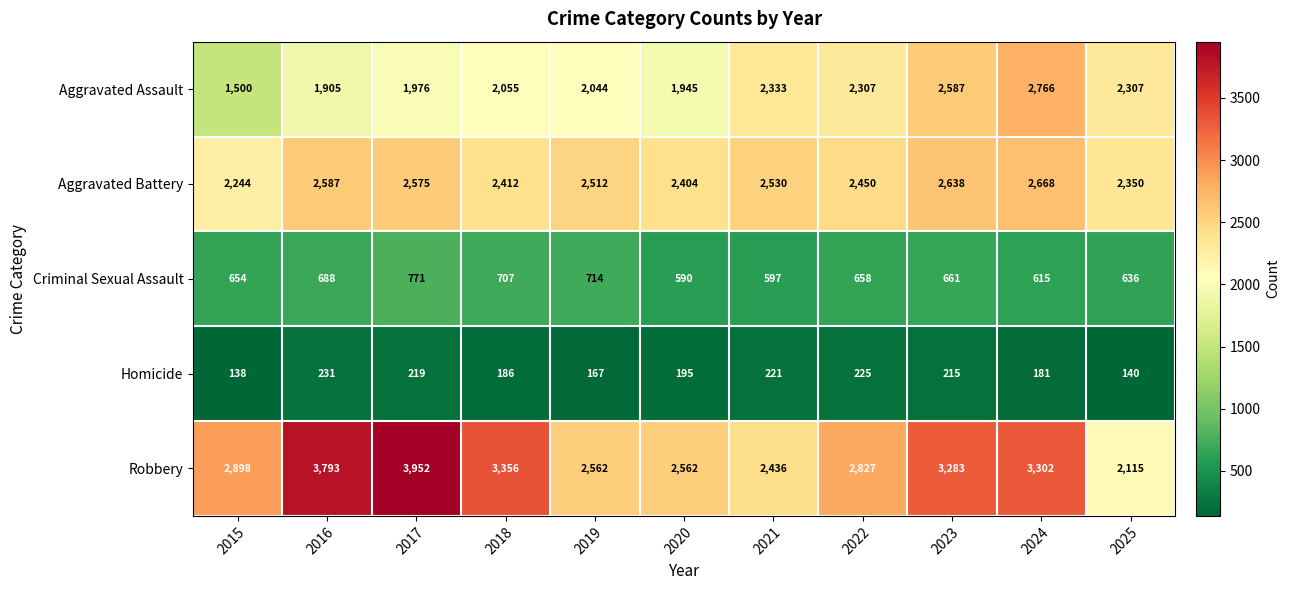

What is the sum of all Criminal Sexual Assault values?

7291